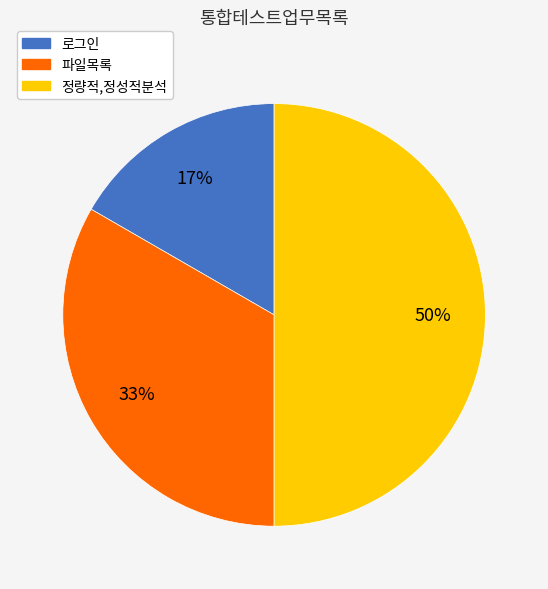

How many slices are in this pie chart?

3